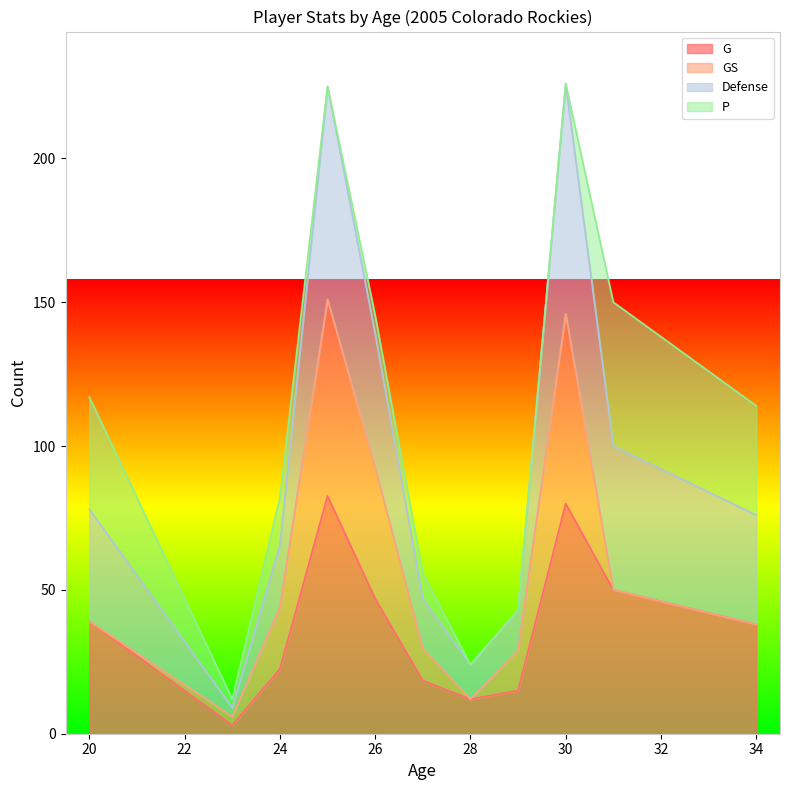

What is the minimum value for G?

3.0